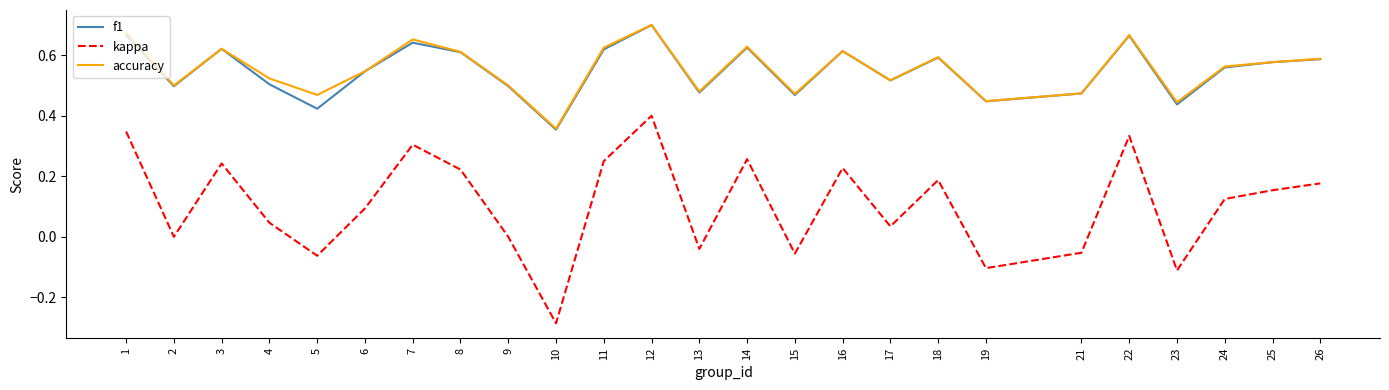

At which category is the sum across all series the highest?

12